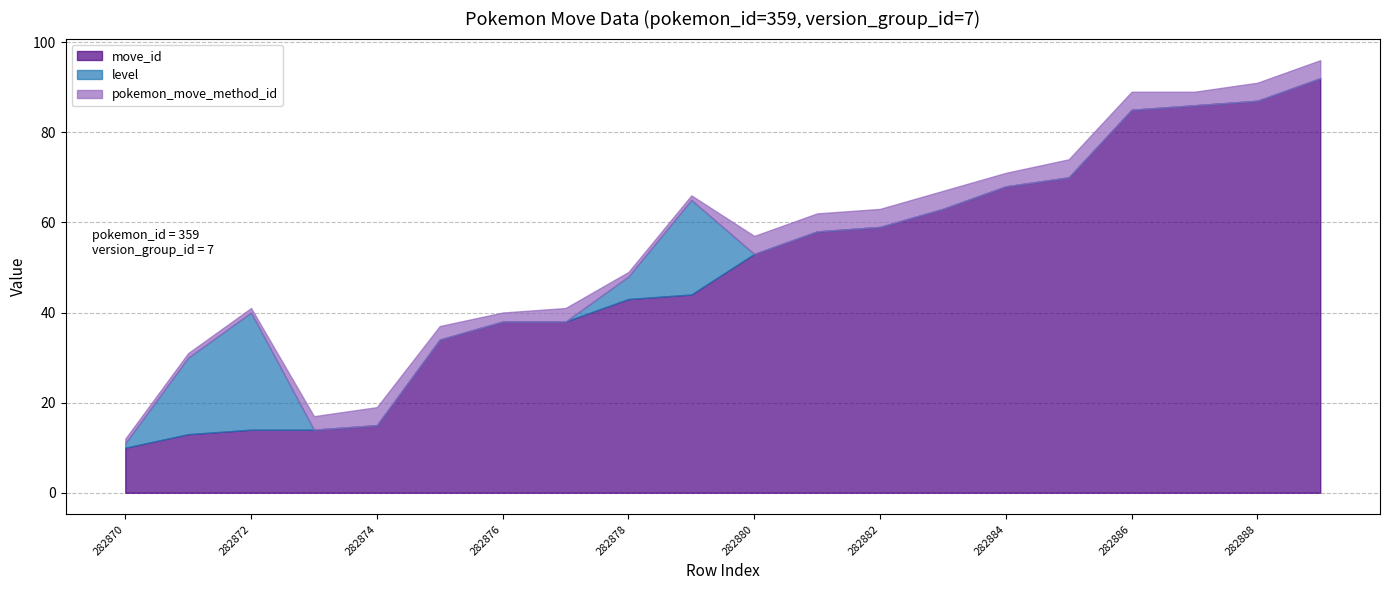

True or false: level and move_id cross at least once.

True